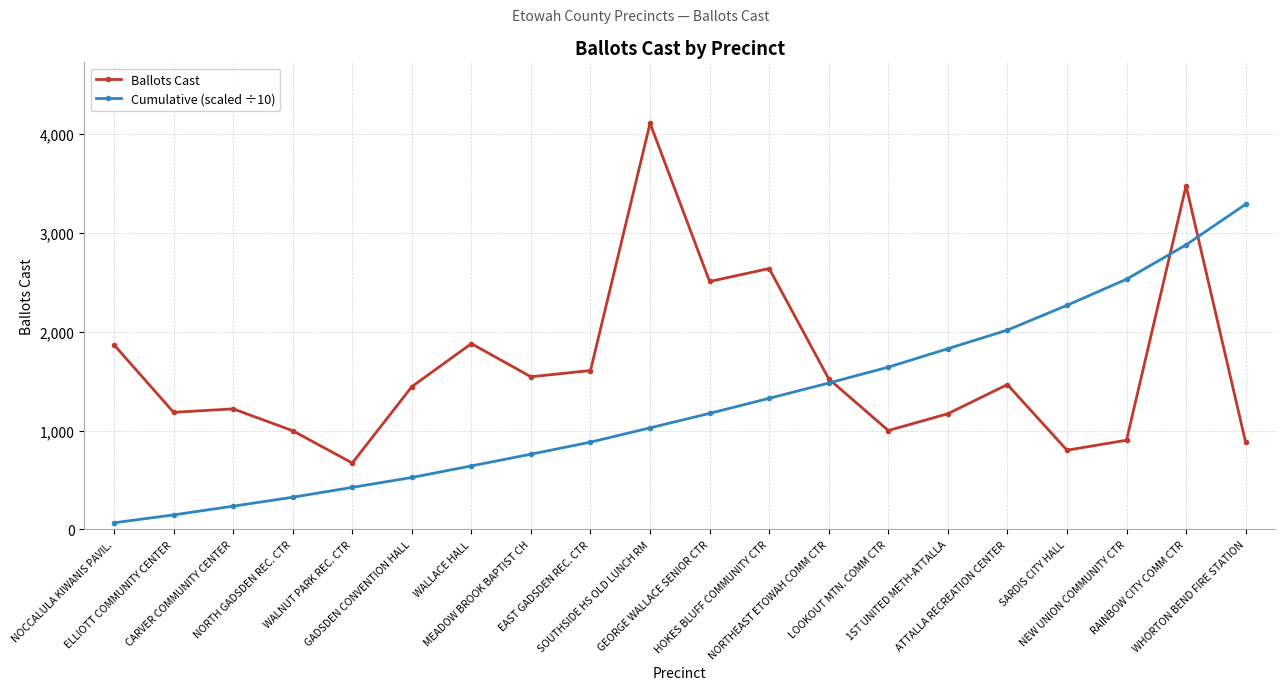

How many lines are shown in the chart?

2